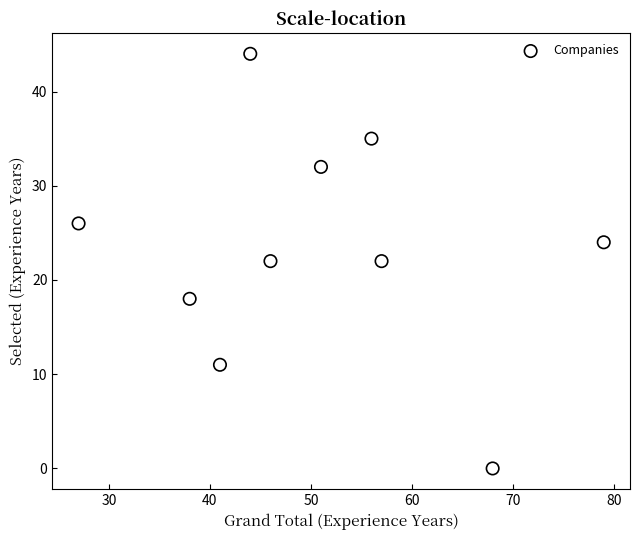

What is the range of Y values (max minus min)?

44